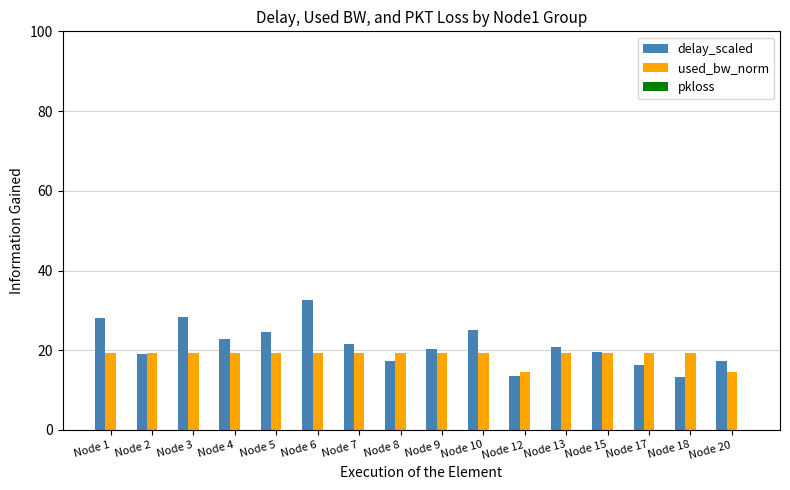

What is the maximum value shown in the chart?

32.7